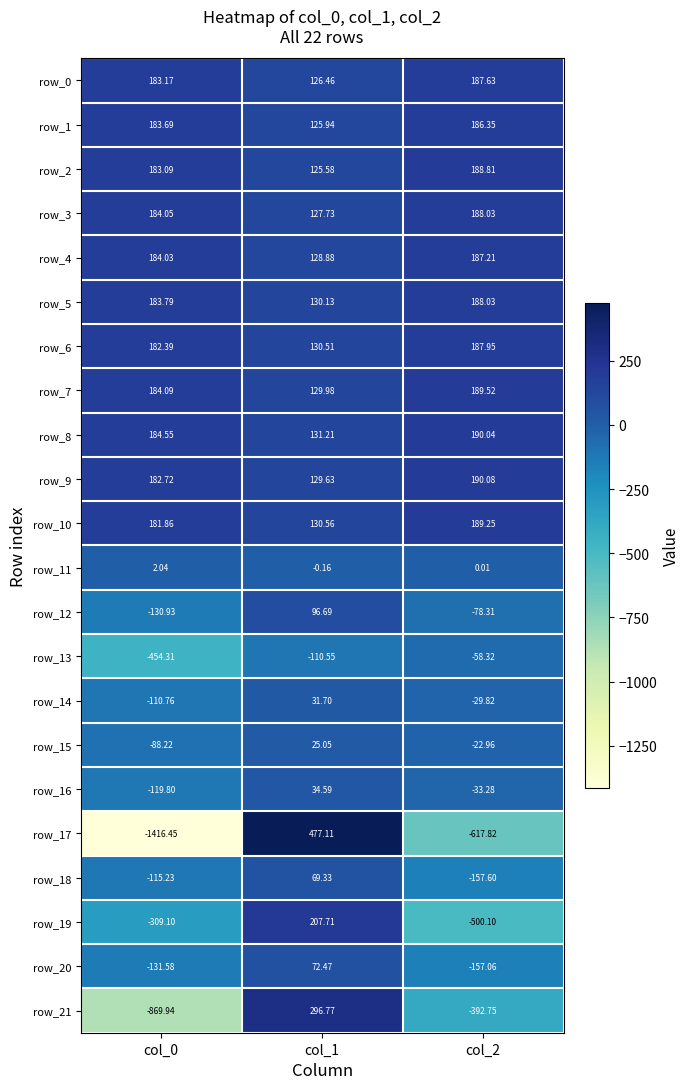

The row_10 series shows 181.9 at col_0. True or false?

True